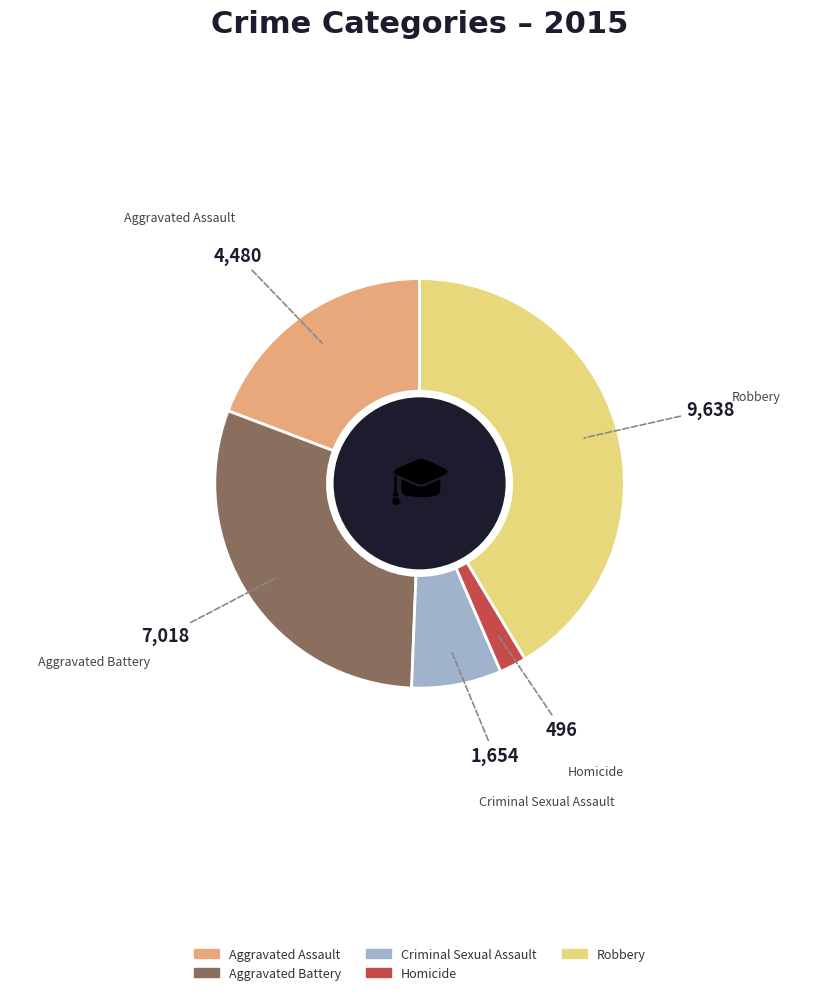

Which slice is the smallest?

Homicide